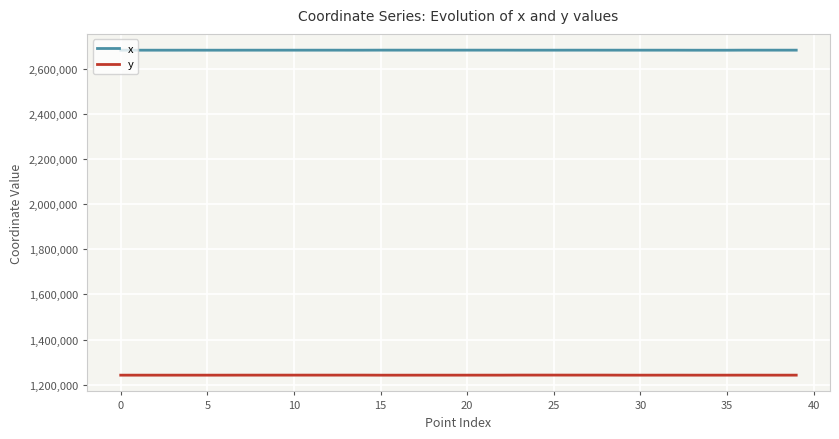

What is the highest value of the x series?

2682614.8